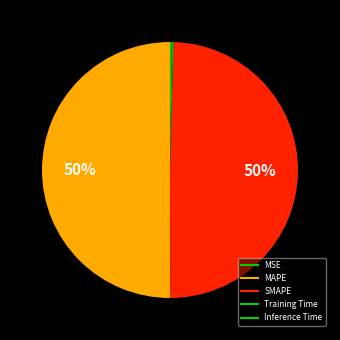

To the nearest percent, what portion does MAPE represent?

50%